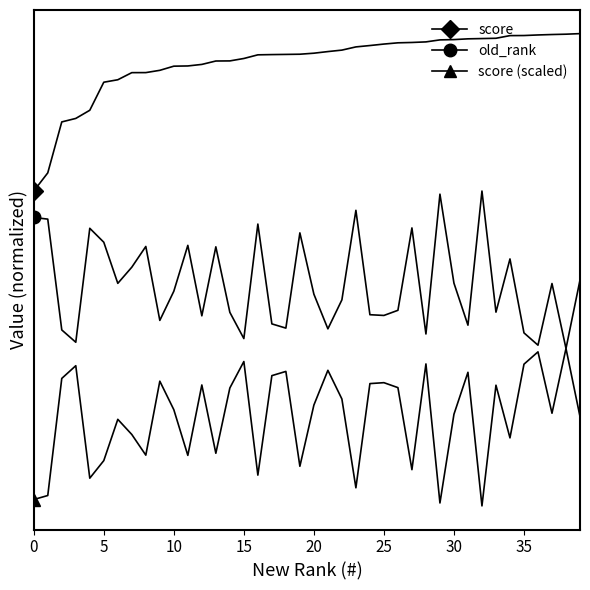

At which label is old_rank closest to 1?

38